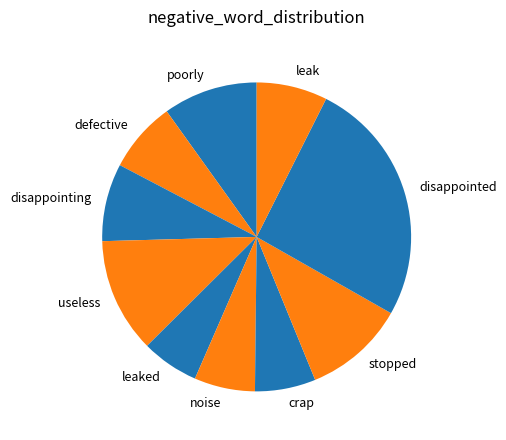

Is the sum of disappointing and crap greater than half?

No